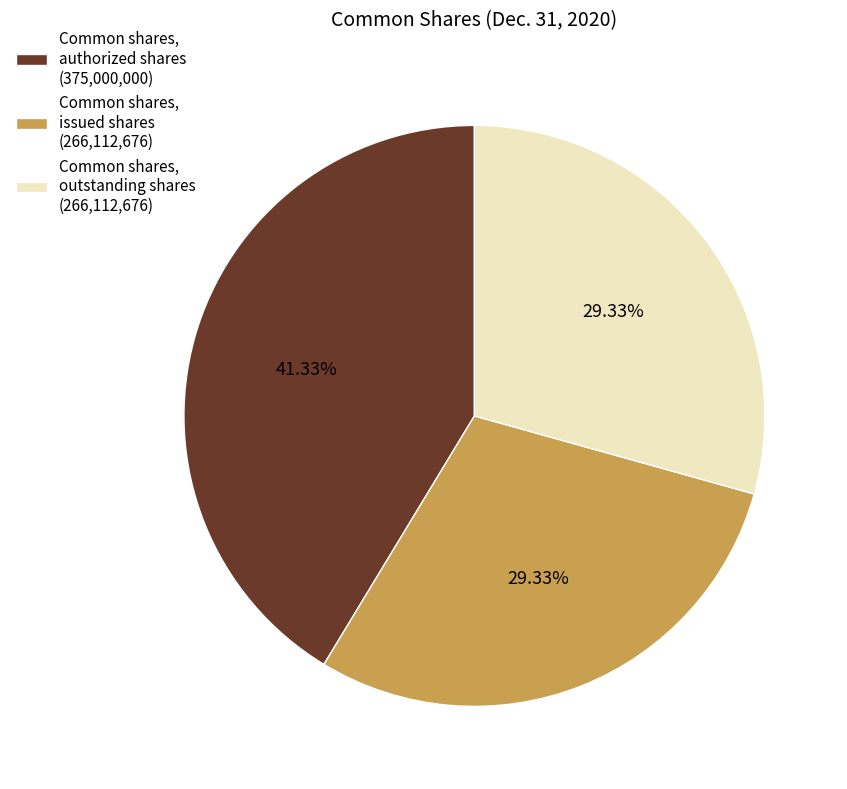

How many slices are in this pie chart?

3